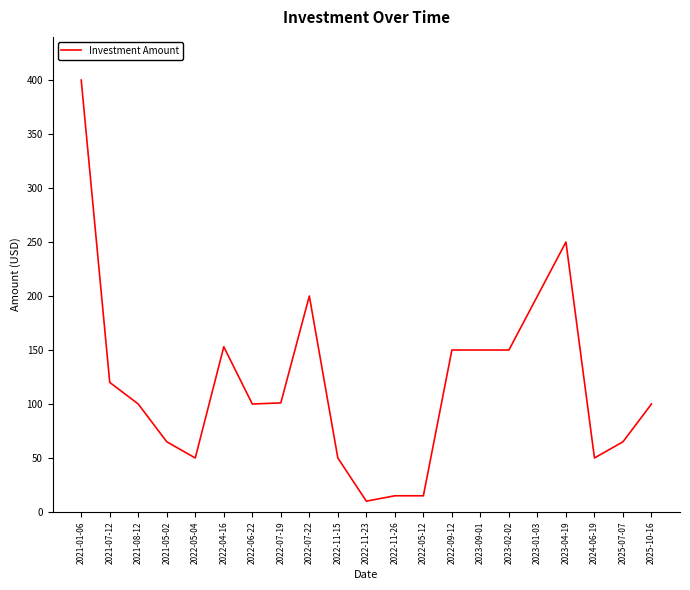

True or false: the data shows 120 at 2021-07-12.

True